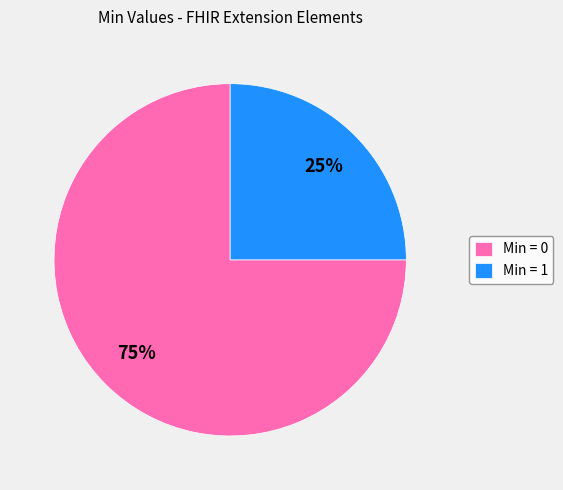

Is it true that Min = 1 is 25% of the pie?

True